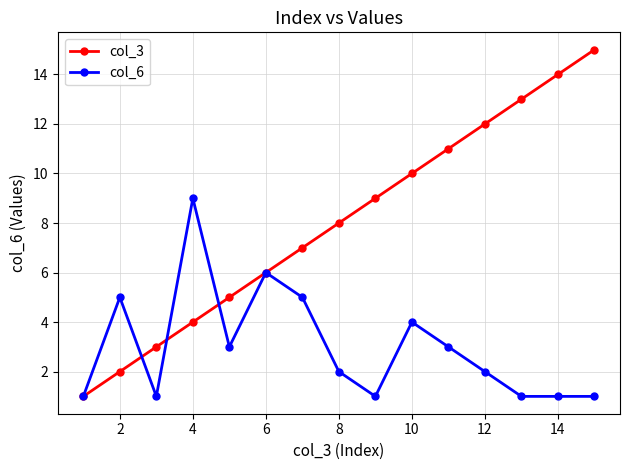

Which series has the largest total across all categories?

col_3